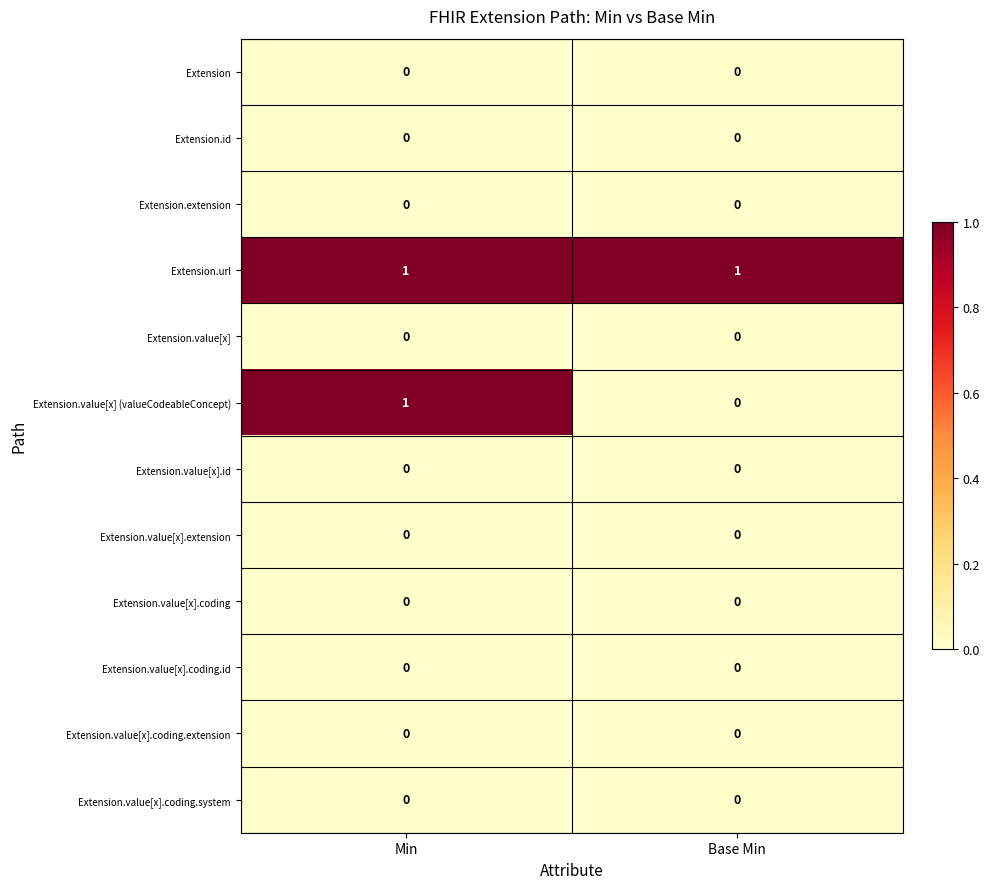

Which series has the largest total across all categories?

Extension.url